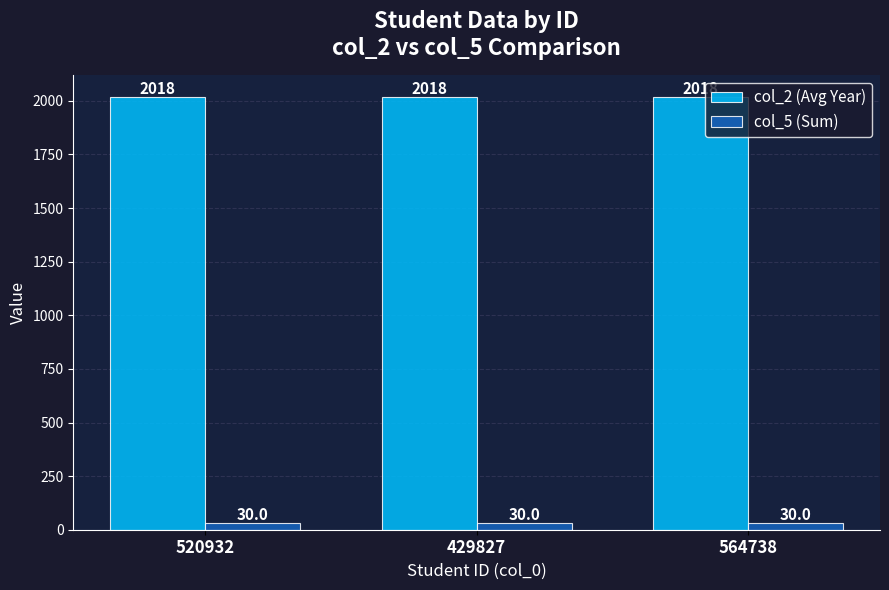

What is the total value across all series at 520932?

2047.7